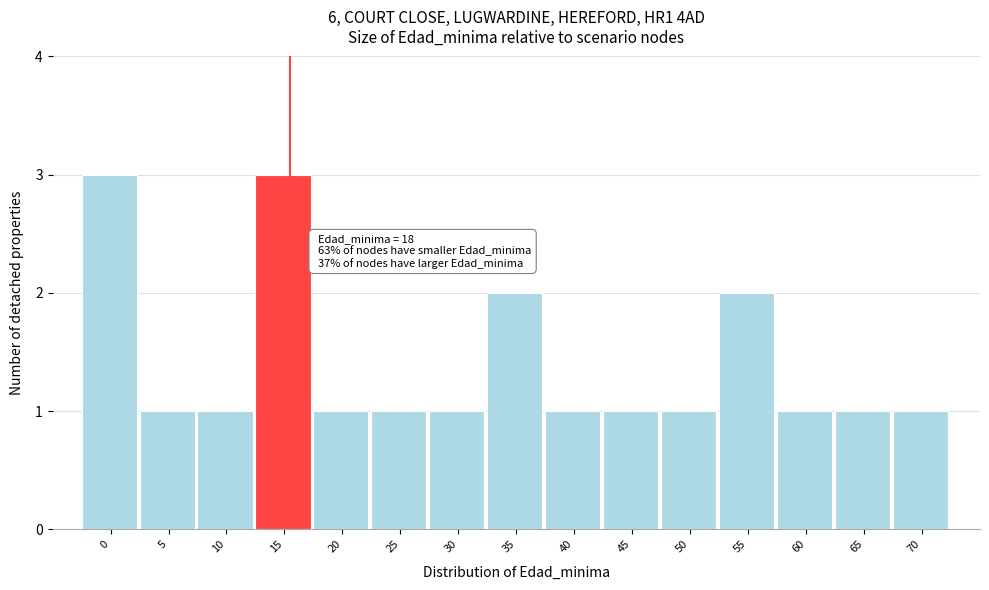

Reading left to right, what are all the values shown in this chart?

3	1	1	3	1	1	1	2	1	1	1	2	1	1	1